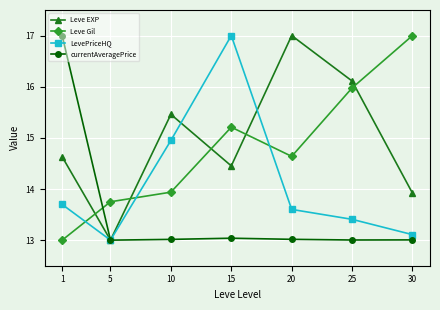

Which series has the largest total across all categories?

Leve EXP